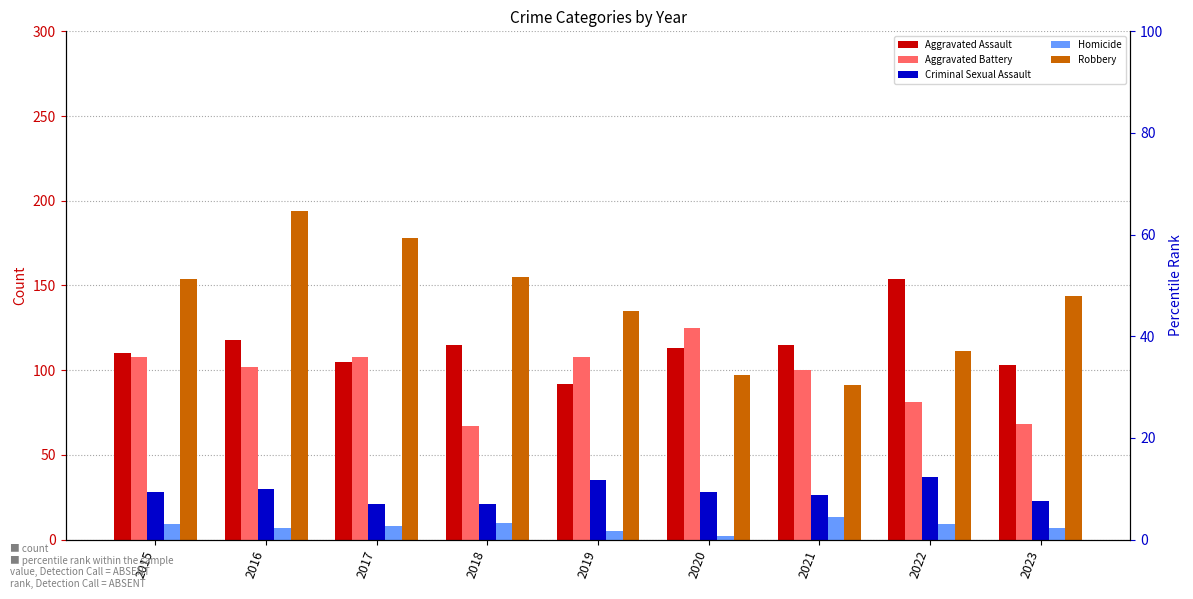

Is it true that Homicide equals 9 at 2022?

True